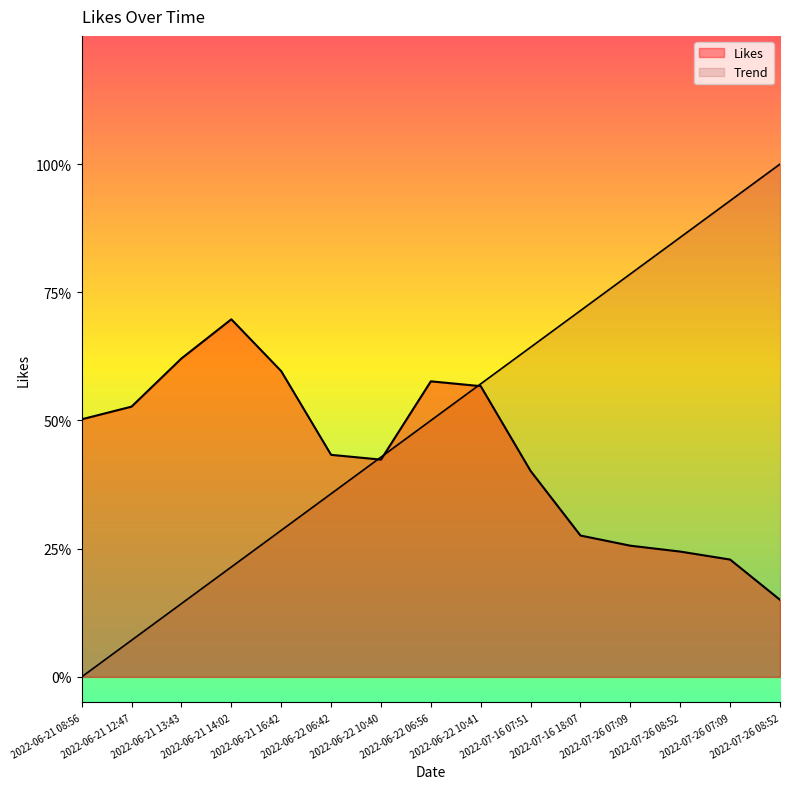

Does the chart display data point markers on the line(s)?

No